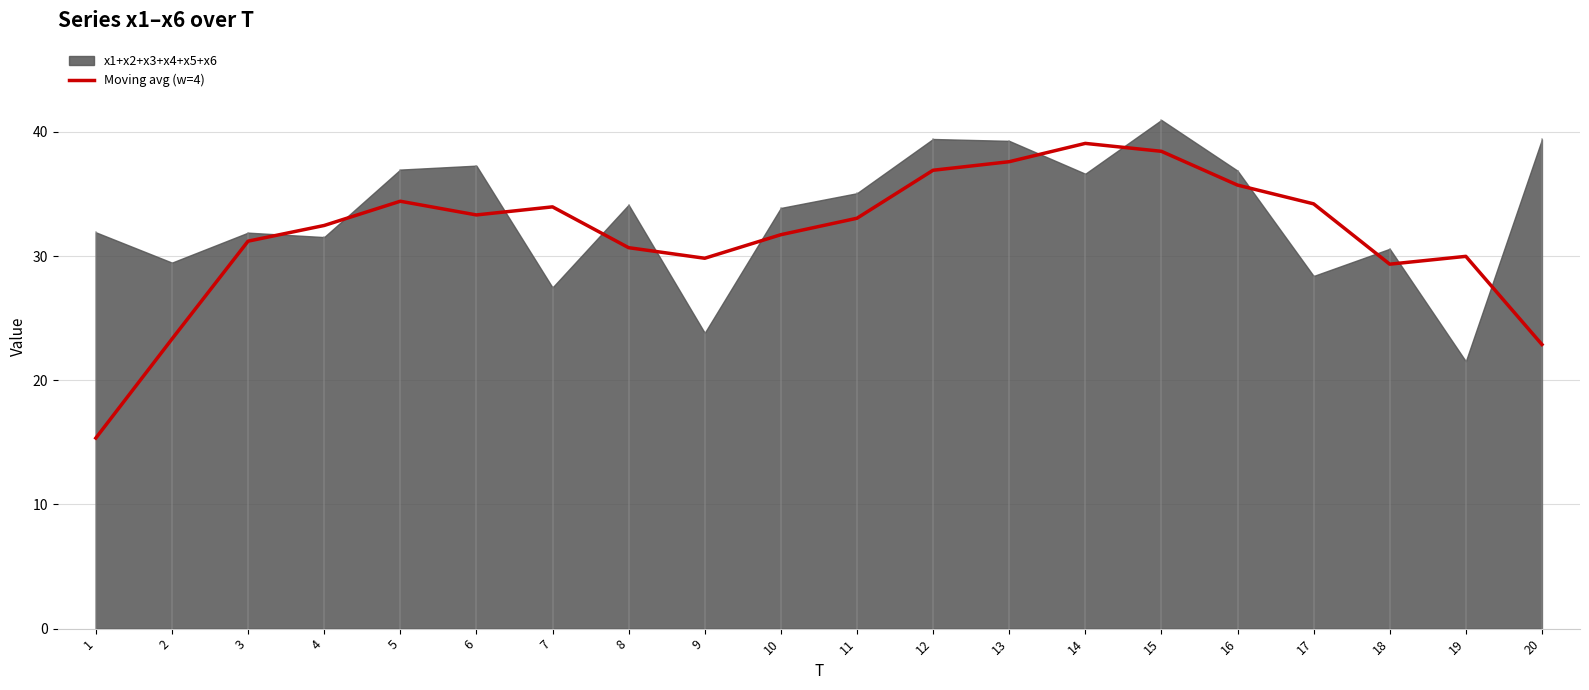

True or false: Moving avg (w=4) has a value of 60.0 at 13.

False